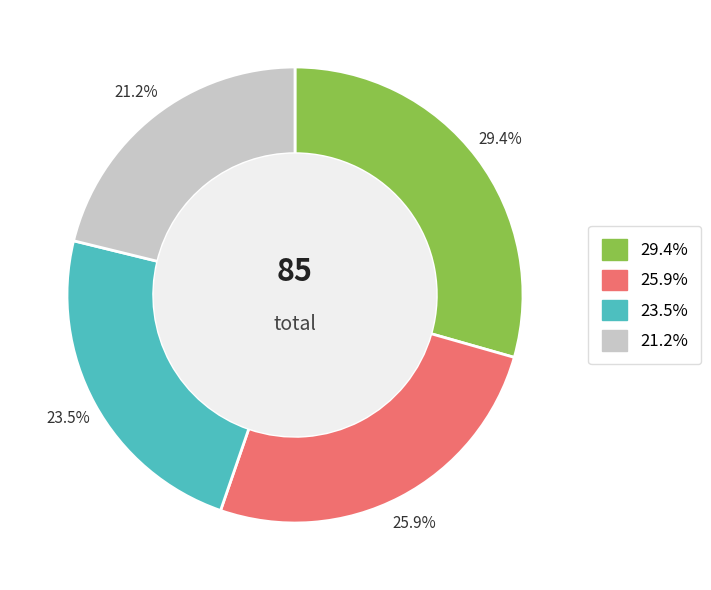

Does any single category account for the majority?

No